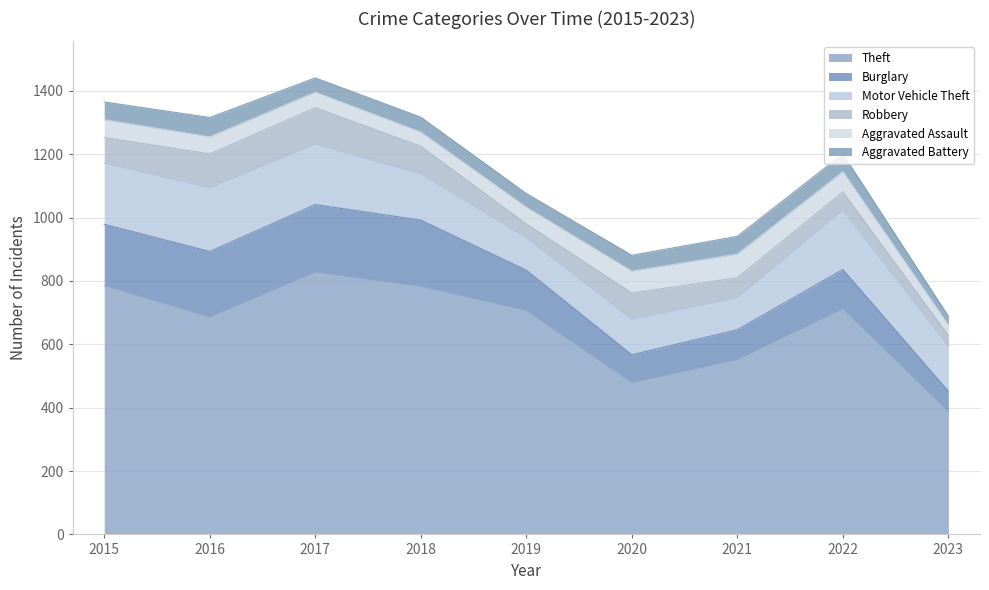

True or false: Robbery and Motor Vehicle Theft cross at least once.

False